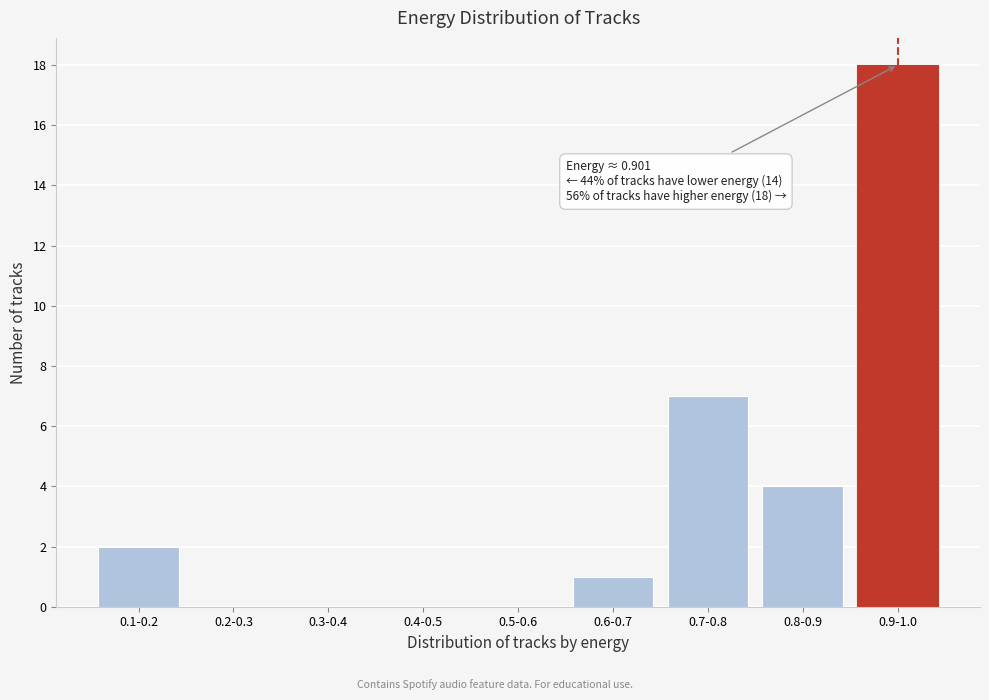

Reading left to right, extract all data points from this chart.

0.1-0.2=2	0.2-0.3=0	0.3-0.4=0	0.4-0.5=0	0.5-0.6=0	0.6-0.7=1	0.7-0.8=7	0.8-0.9=4	0.9-1.0=18